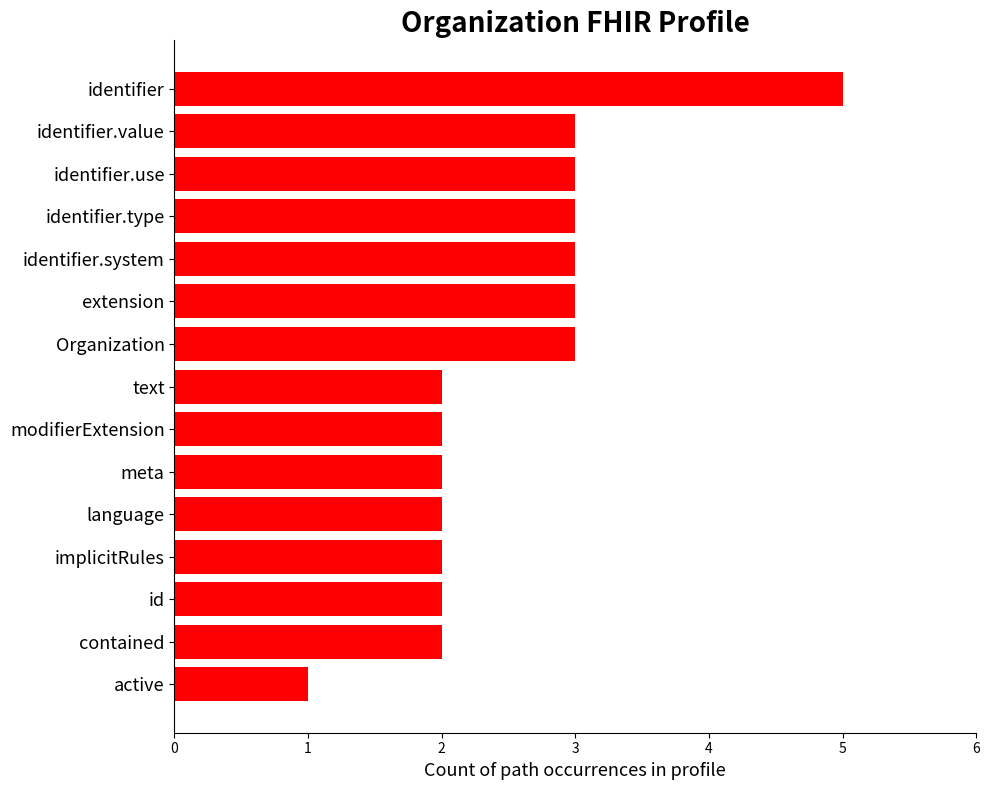

How many series are shown in this chart?

1